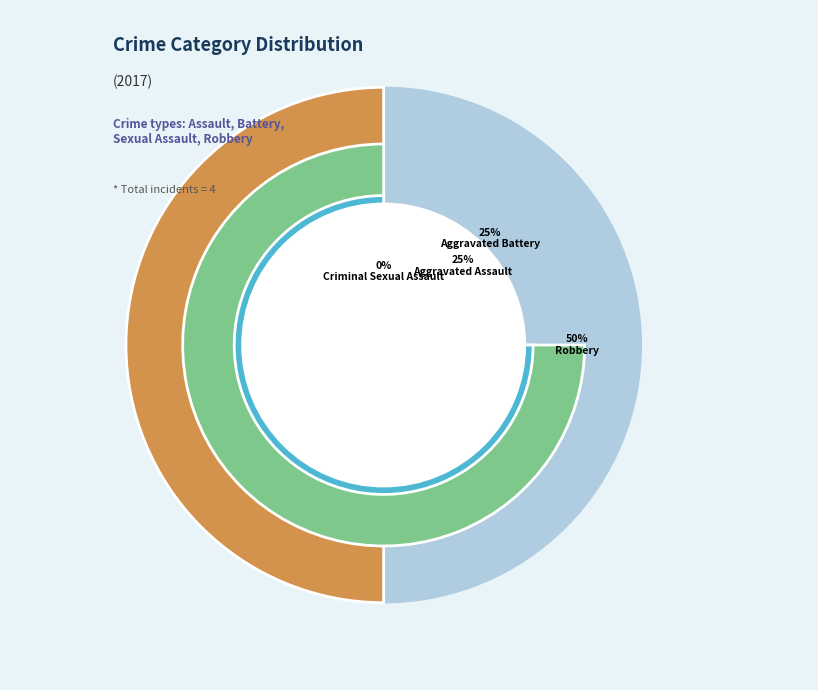

To the nearest percent, what is the difference between the largest and smallest slice percentages?

50%